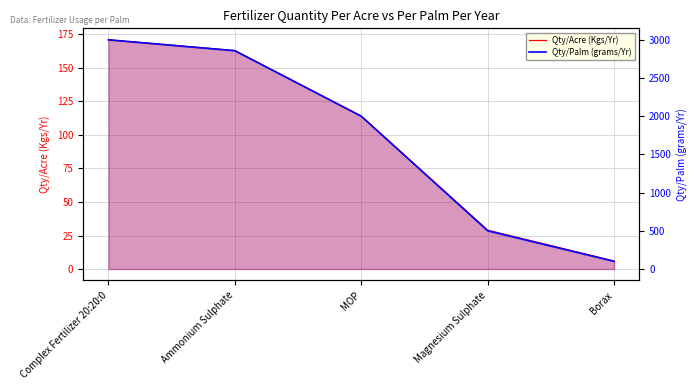

What is the sum of the Qty/Palm (grams/Yr) values at Magnesium Sulphate and Complex Fertilizer 20:20:0?

3500